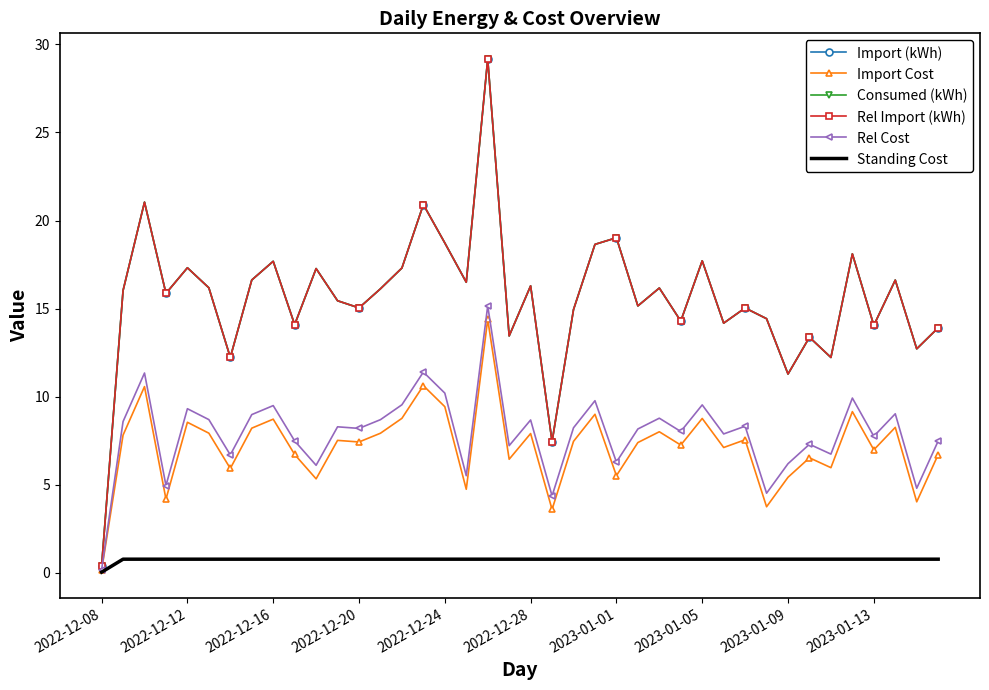

Reading left to right, transcribe all the data shown in this chart.

Import (kWh): 0.4	16.0	21.0	15.9	17.3	16.2	12.2	16.6	17.7	14.1	17.3	15.4	15.0	16.1	17.3	20.9	18.7	16.5	29.2	13.4	16.3	7.4	14.9	18.6	19.0	15.2	16.2	14.3	17.7	14.2	15.0	14.4	11.3	13.4	12.2	18.1	14.0	16.6	12.7	13.9
Import Cost: 0.1	7.8	10.6	4.2	8.5	7.9	5.9	8.2	8.7	6.7	5.3	7.5	7.4	7.9	8.8	10.6	9.4	4.7	14.4	6.4	7.9	3.6	7.5	9.0	5.5	7.4	8.0	7.2	8.8	7.1	7.6	3.7	5.4	6.5	6.0	9.1	7.0	8.3	4.0	6.7
Consumed (kWh): 0.4	16.0	21.0	15.9	17.3	16.2	12.2	16.6	17.7	14.1	17.3	15.4	15.0	16.1	17.3	20.9	18.7	16.5	29.2	13.4	16.3	7.4	14.9	18.6	19.0	15.2	16.2	14.3	17.7	14.2	15.0	14.4	11.3	13.4	12.2	18.1	14.0	16.6	12.7	13.9
Rel Import (kWh): 0.4	16.0	21.0	15.9	17.3	16.2	12.2	16.6	17.7	14.1	17.3	15.4	15.0	16.1	17.3	20.9	18.7	16.5	29.2	13.4	16.3	7.4	14.9	18.6	19.0	15.2	16.2	14.3	17.7	14.2	15.0	14.4	11.3	13.4	12.2	18.1	14.0	16.6	12.7	13.9
Rel Cost: 0.2	8.6	11.3	5.0	9.3	8.7	6.7	9.0	9.5	7.5	6.1	8.3	8.2	8.7	9.5	11.4	10.2	5.5	15.2	7.2	8.7	4.4	8.2	9.8	6.3	8.2	8.8	8.0	9.5	7.9	8.3	4.5	6.2	7.3	6.7	9.9	7.7	9.0	4.8	7.5
Standing Cost: 0.0	0.8	0.8	0.8	0.8	0.8	0.8	0.8	0.8	0.8	0.8	0.8	0.8	0.8	0.8	0.8	0.8	0.8	0.8	0.8	0.8	0.8	0.8	0.8	0.8	0.8	0.8	0.8	0.8	0.8	0.8	0.8	0.8	0.8	0.8	0.8	0.8	0.8	0.8	0.8